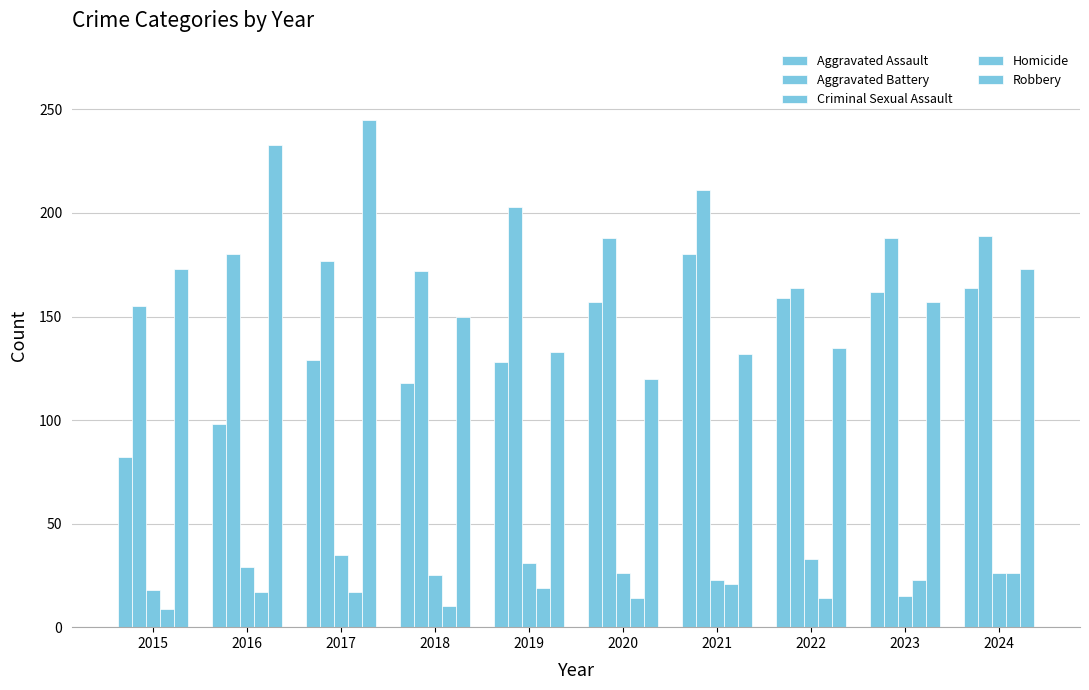

What is the value of the Aggravated Assault bar at the 5th from the left?

128